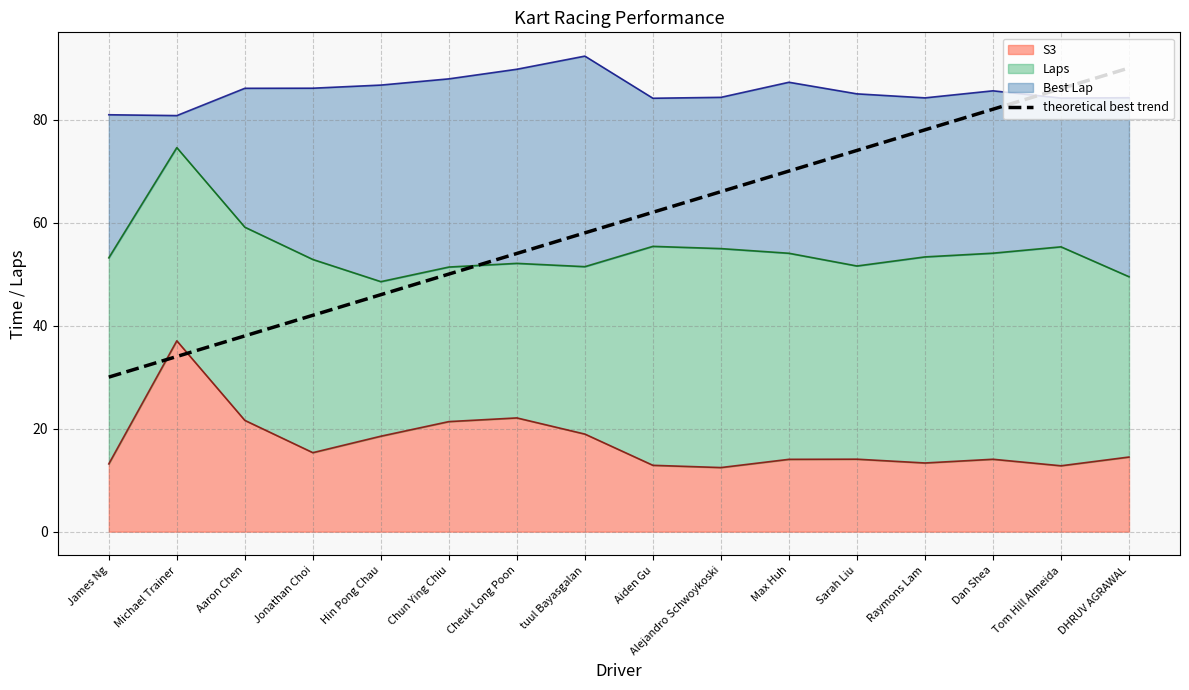

Reading right to left, transcribe all the data shown in this chart.

DHRUV AGRAWAL=90	Tom Hill Almeida=86	Dan Shea=82	Raymons Lam=78	Sarah Liu=74	Max Huh=70	Alejandro Schwoykoski=66	Aiden Gu=62	tuul Bayasgalan=58	Cheuk Long Poon=54	Chun Ying Chiu=50	Hin Pong Chau=46	Jonathan Choi=42	Aaron Chen=38	Michael Trainer=34	James Ng=30